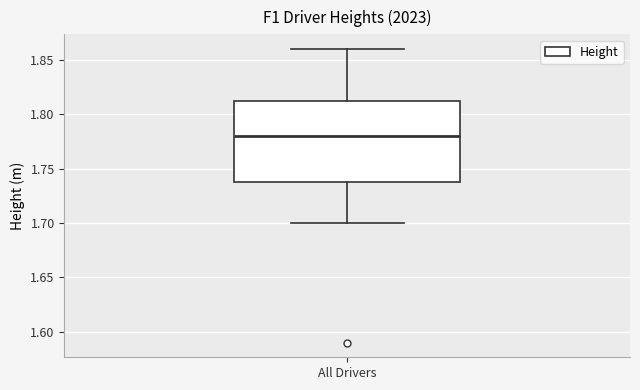

Transcribe this box plot: give where the median line is, the range the box spans, and where the two whiskers end, as read against the y-axis. The values are not printed on the chart, so give them approximately, as read against the axis.

median 1.780, box 1.740 to 1.815, whiskers 1.700 to 1.860